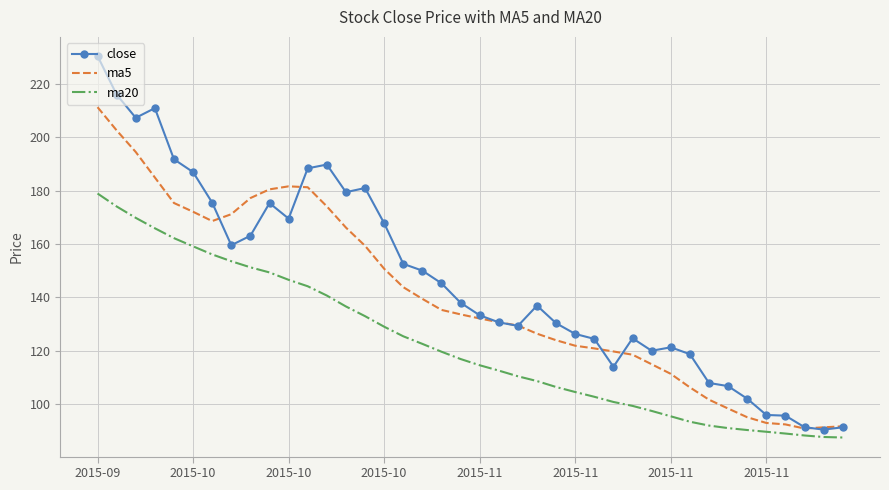

Which series has the largest range (max minus min)?

close